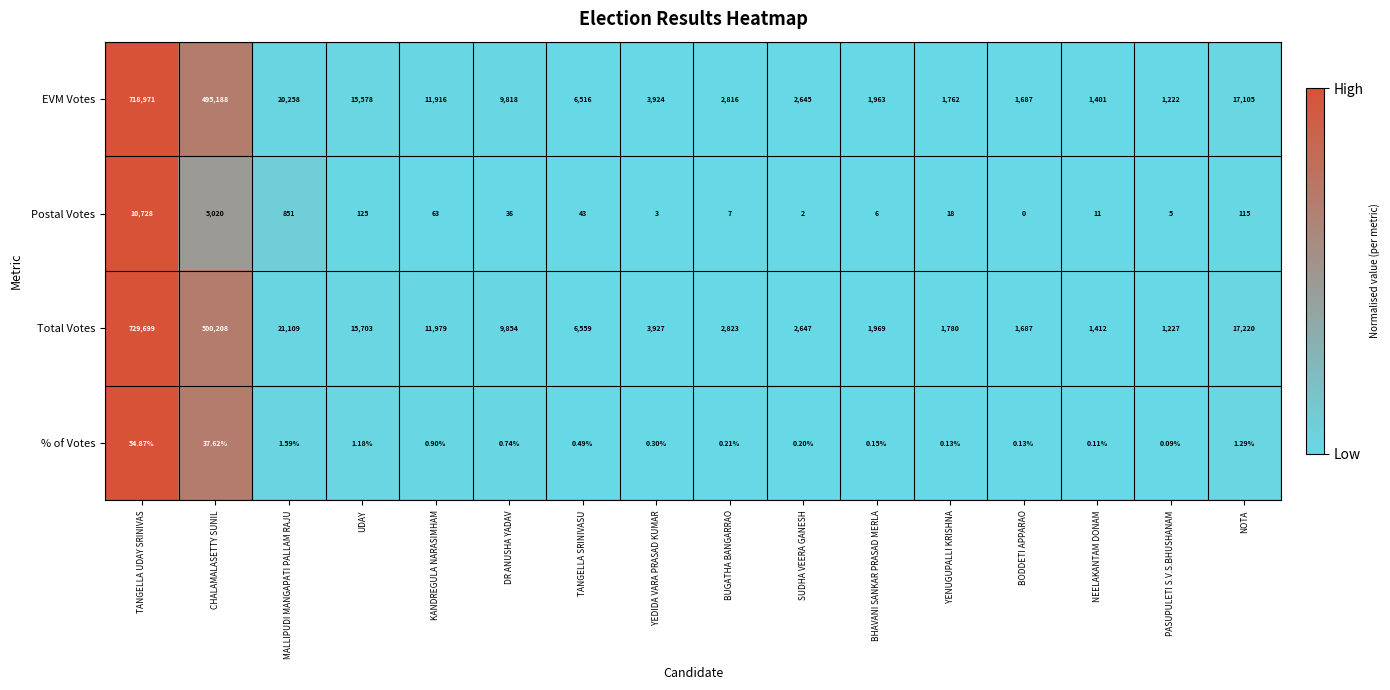

At which category is the sum across all series the highest?

TANGELLA UDAY SRINIVAS